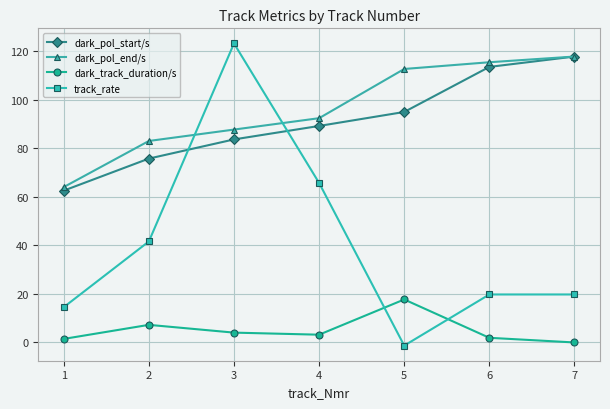

At which label is track_rate closest to 60?

4